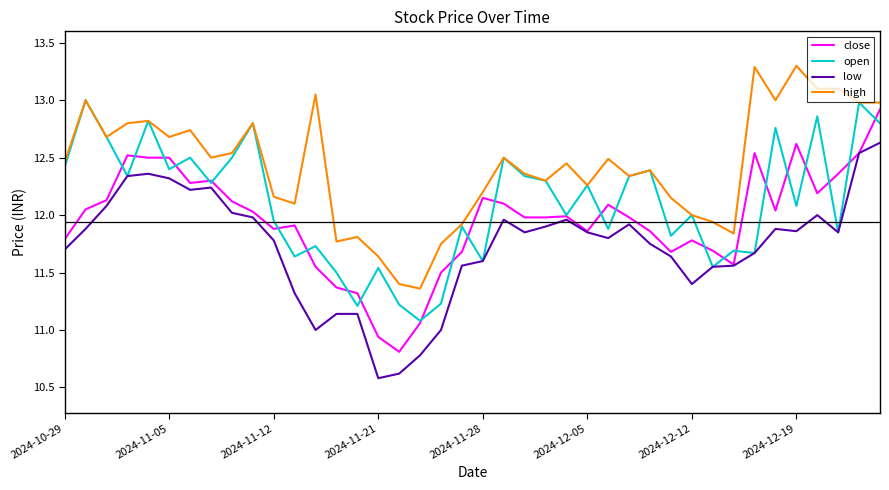

What is the highest value of the high series?

13.3